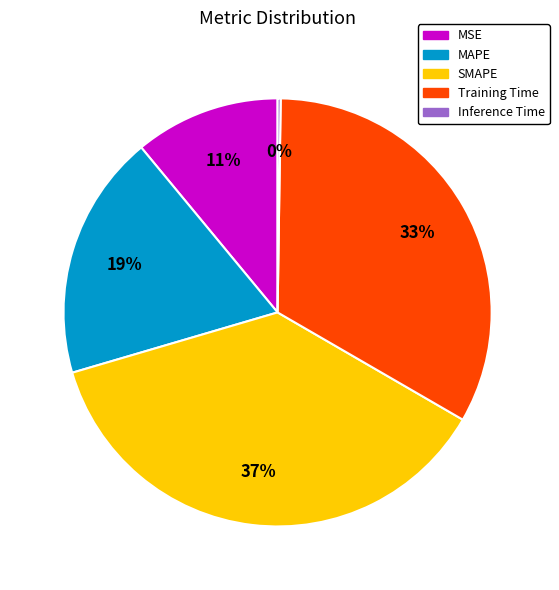

Is there any slice that represents more than half of the pie?

No